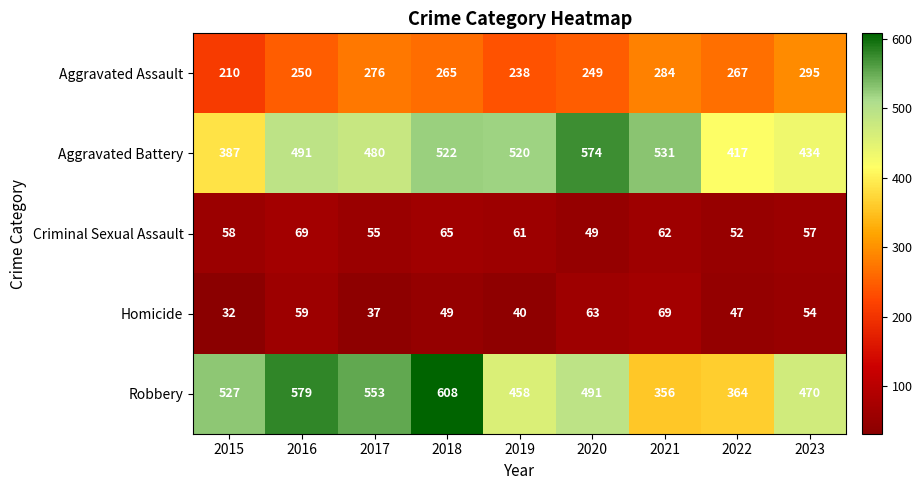

Where does the Aggravated Assault series first go above 265?

2017